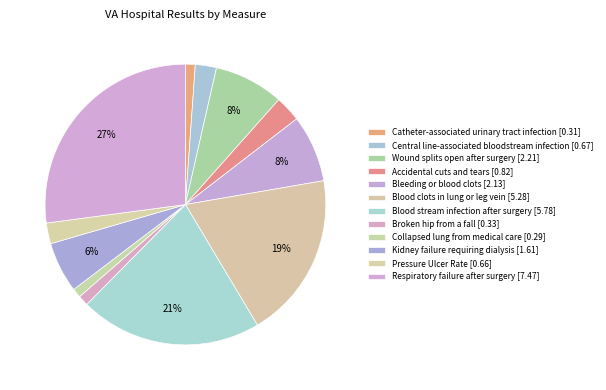

To the nearest percent, what is the average slice percentage?

8%